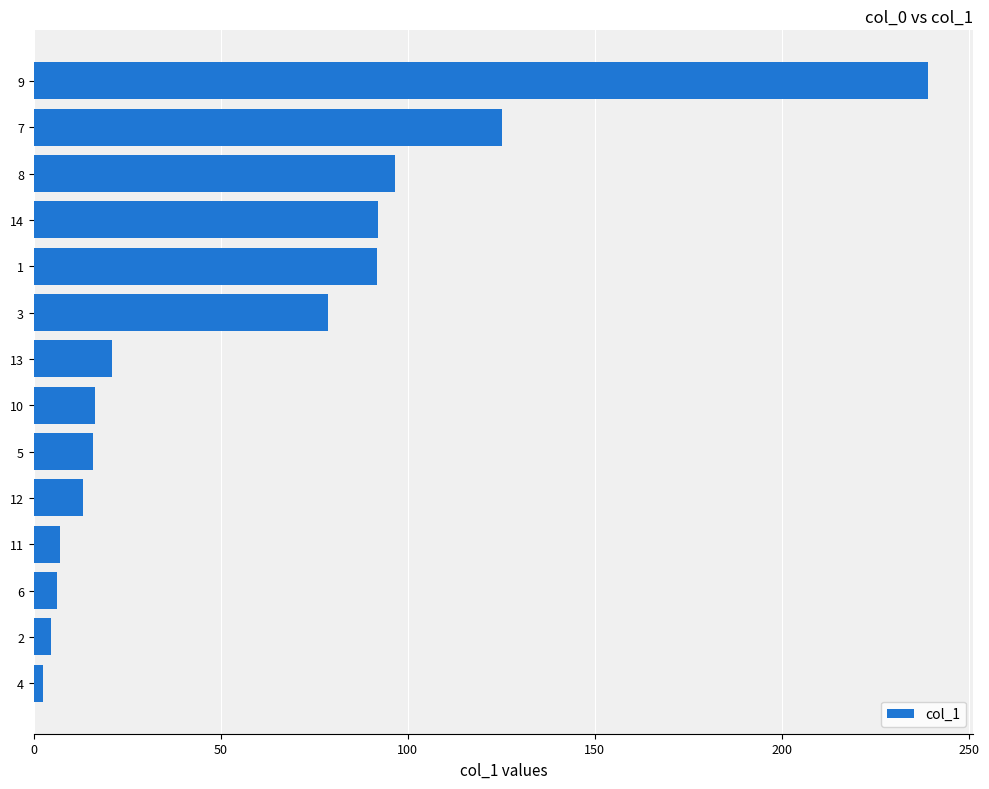

The value at 1 is 136.1. True or false?

False